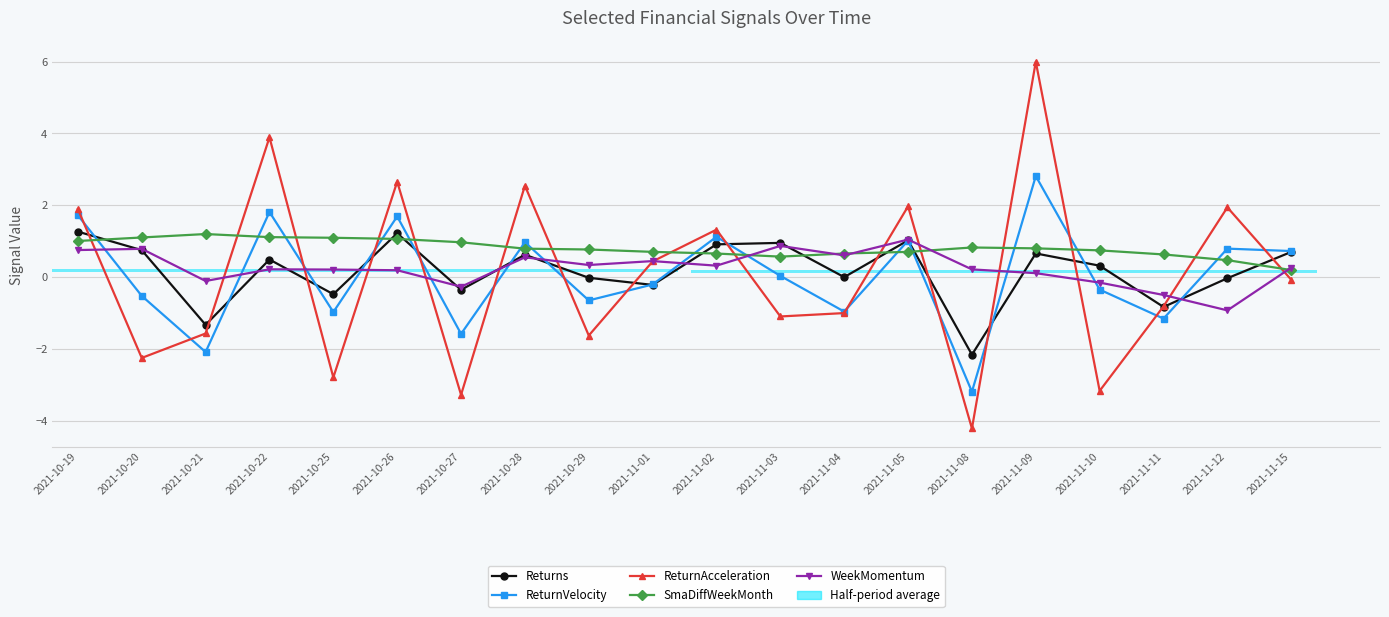

Which series has the widest spread of values?

ReturnAcceleration